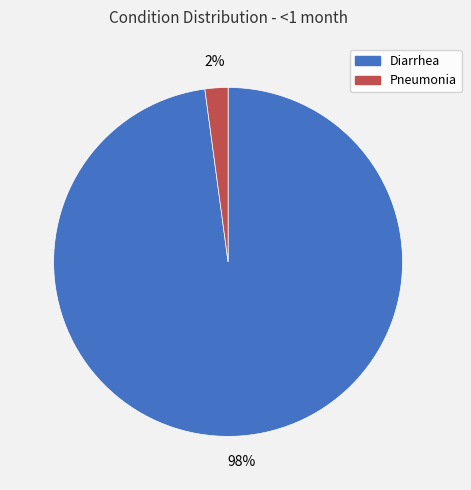

To the nearest percent, what is the difference between the largest and smallest slice percentages?

96%